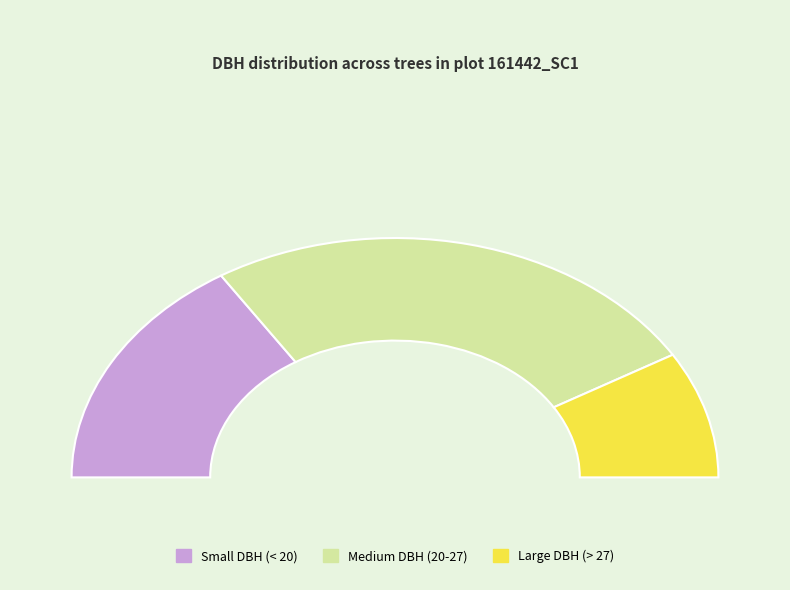

Does any single category account for the majority?

No